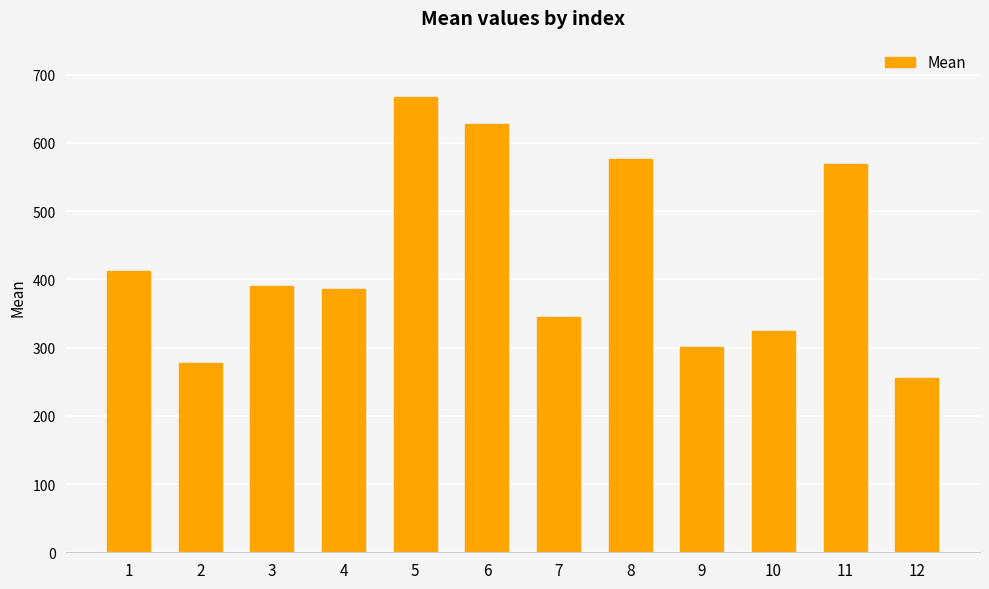

At which category does the chart reach its minimum across all series?

12